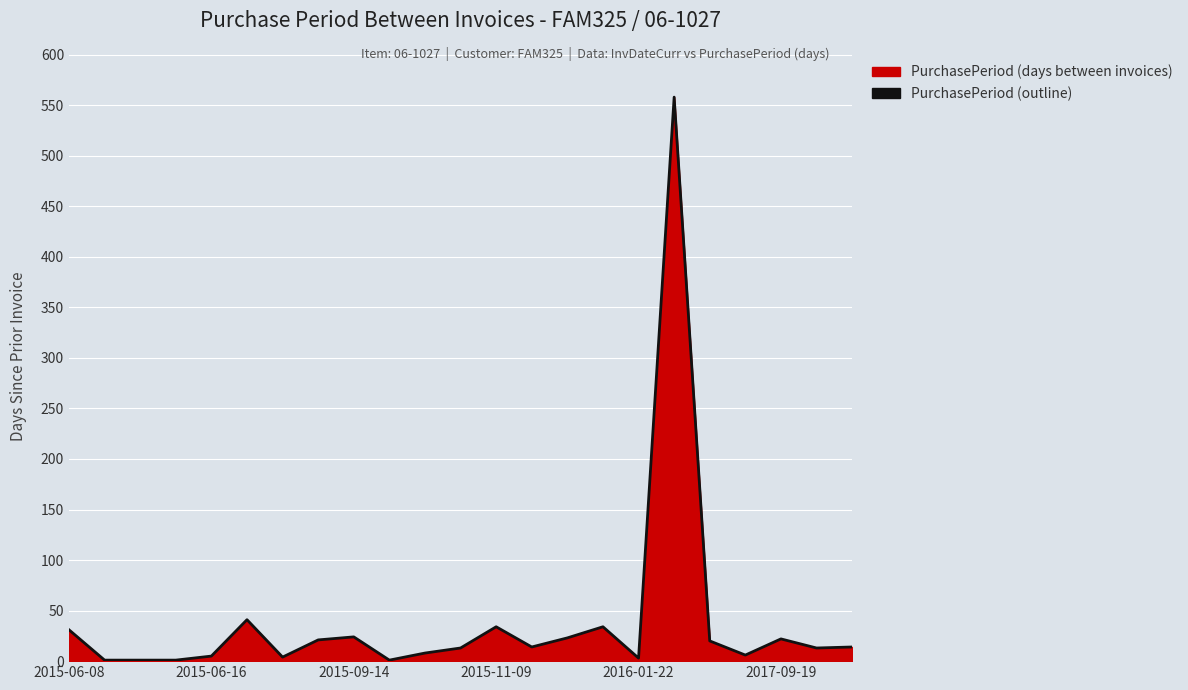

True or false: the data shows 22 at 2017-09-19.

True